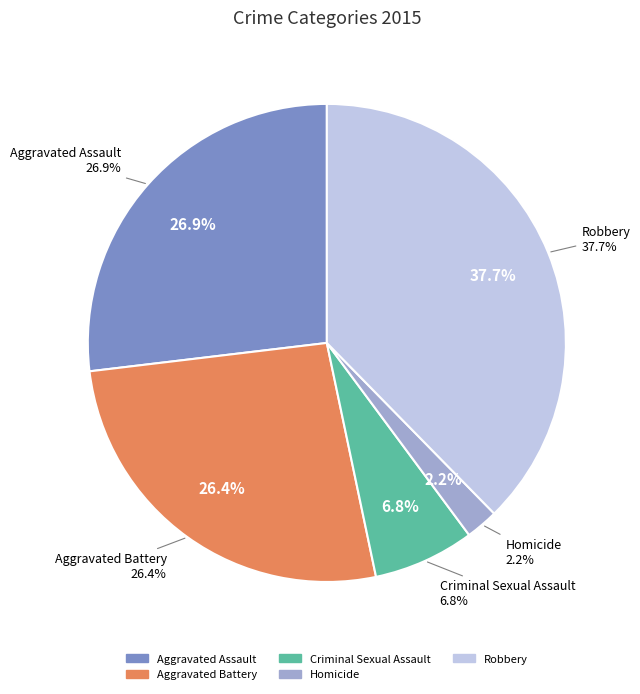

How much of the chart is everything except Aggravated Assault?

73.1%